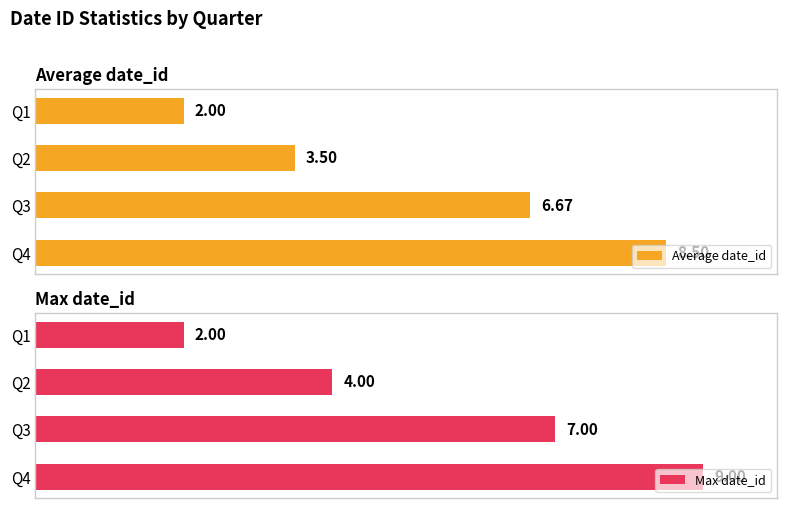

List the series in order of their overall mean, highest first.

Max date_id, Average date_id